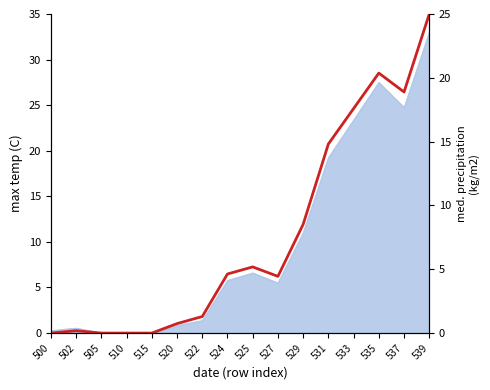

Reading right to left, list all the values displayed in this chart.

25.0	18.9	20.4	17.6	14.8	8.5	4.4	5.2	4.6	1.3	0.7	0.0	0.0	0.0	0.2	0.0